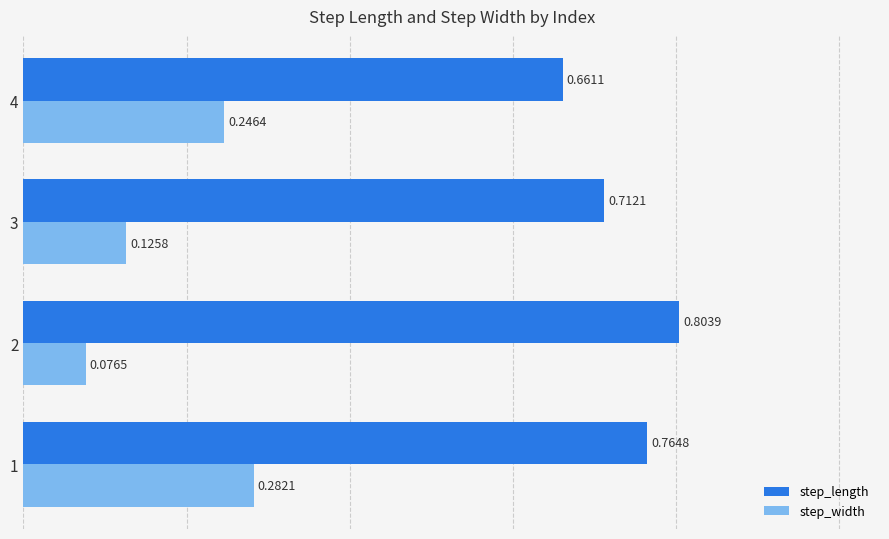

How many series are shown in this chart?

2